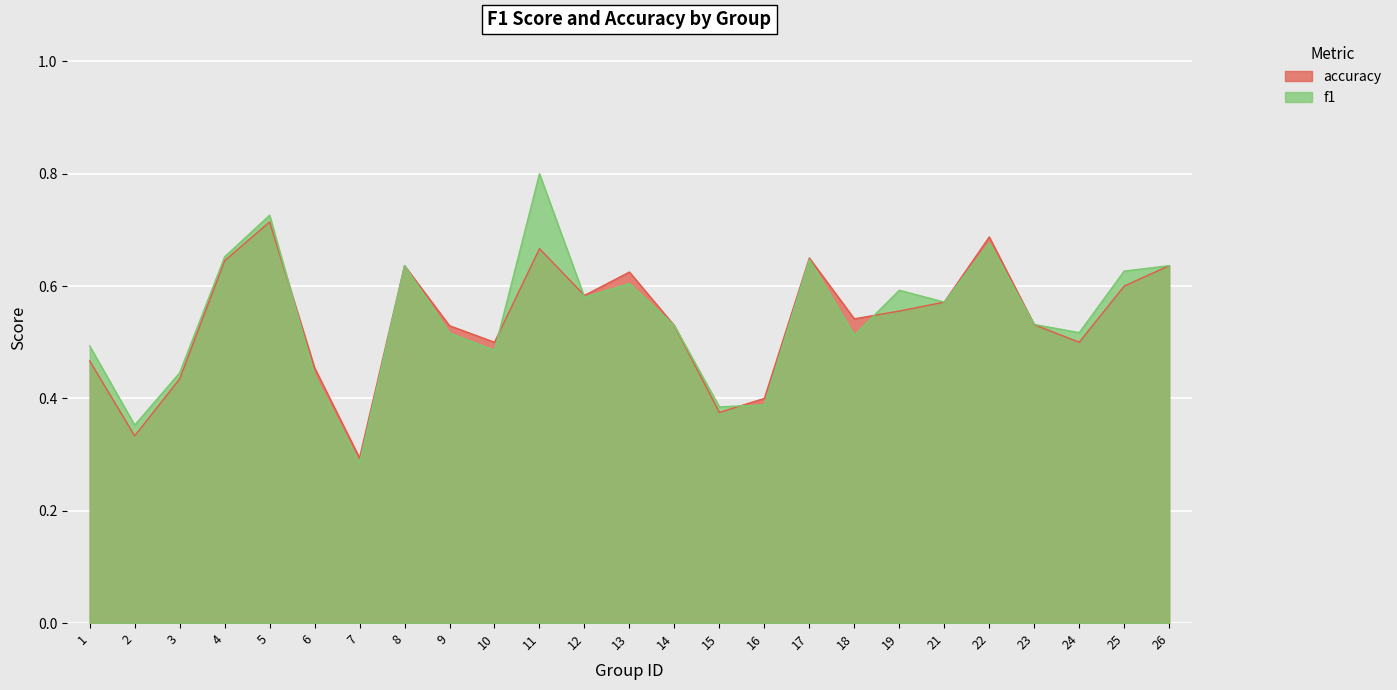

What is the smallest value displayed?

0.3